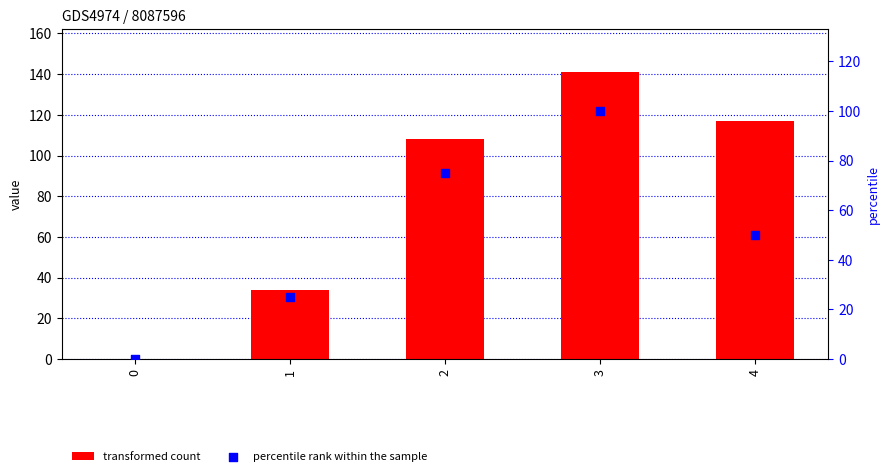

At which category is the sum across all series the highest?

3